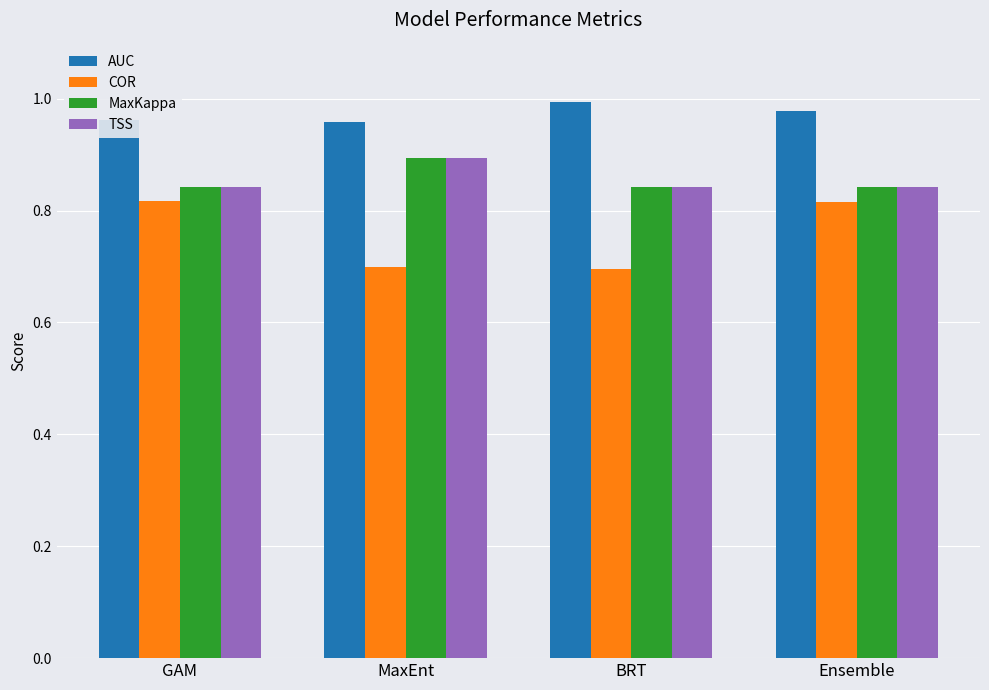

What is the minimum value shown in the chart?

0.7